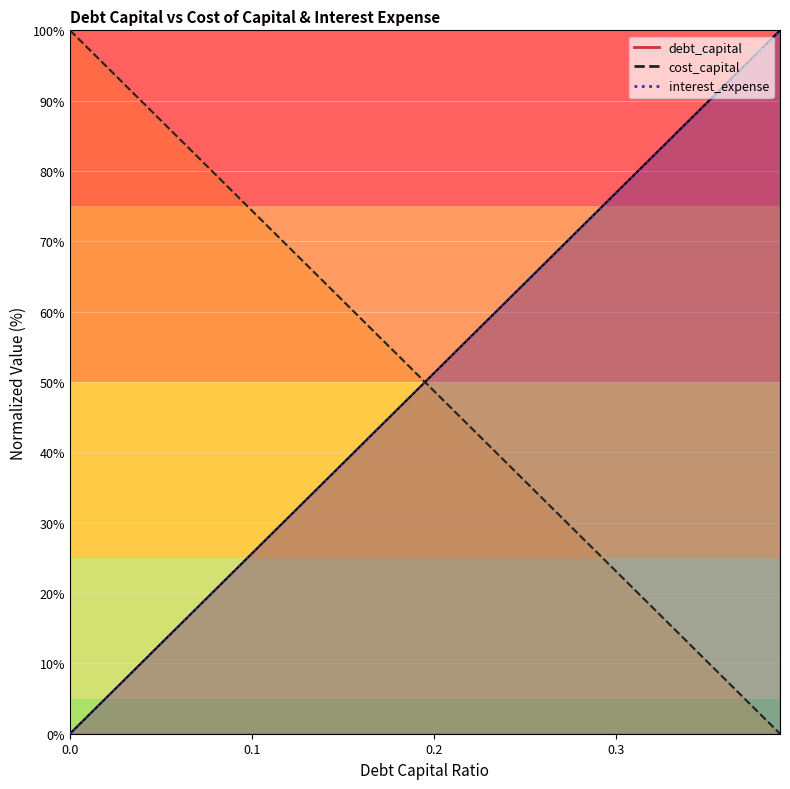

What position from the left is 0.3?

31